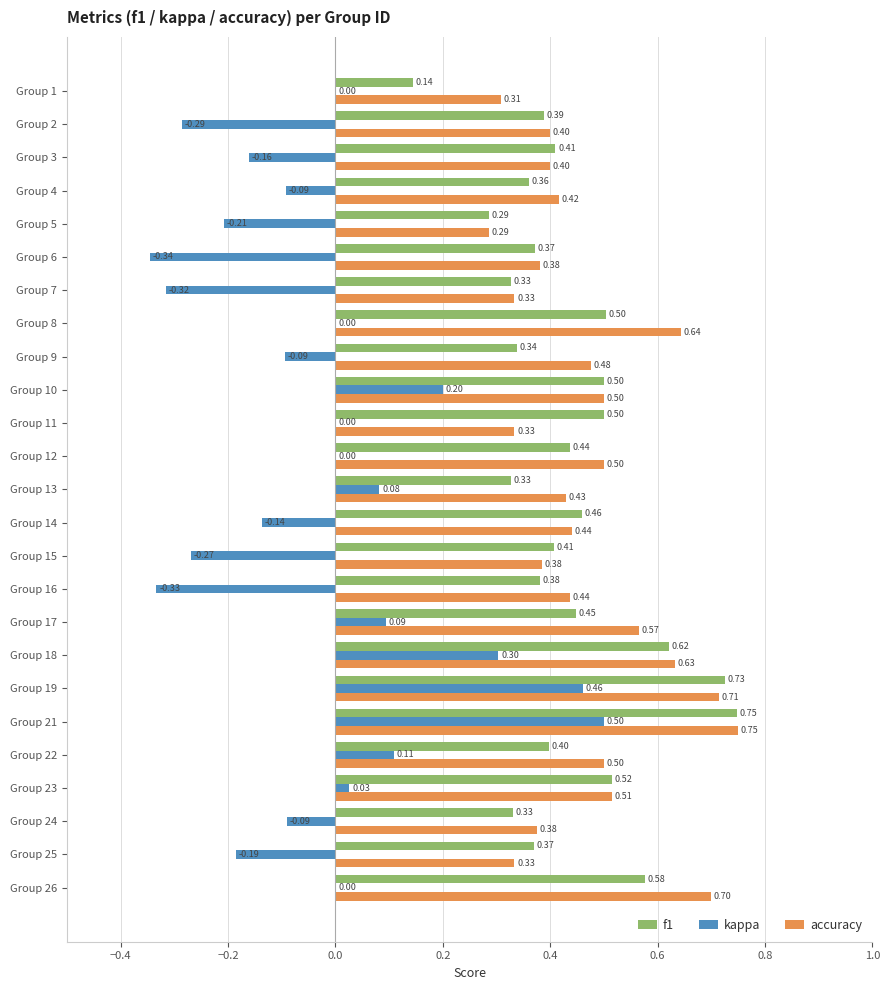

What is the sum of all f1 values?

10.9